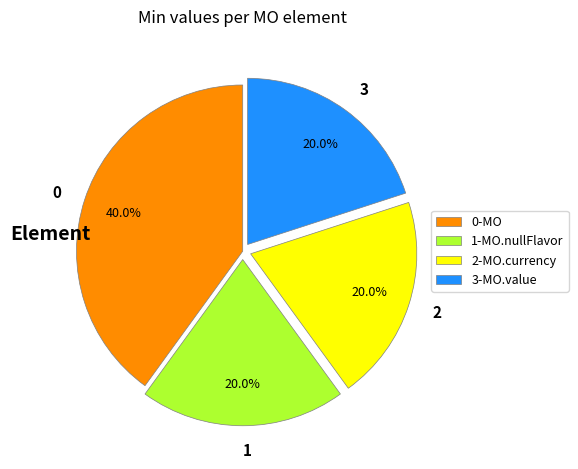

How many slices are in this pie chart?

4